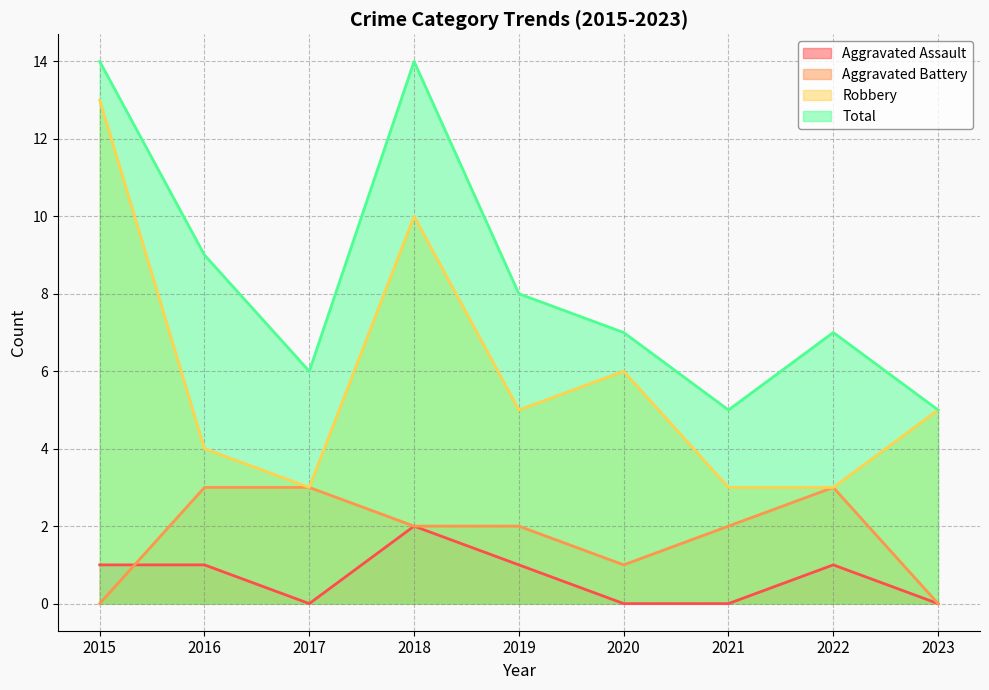

Is the value of Total at 2015 greater than the value of Aggravated Battery at 2016?

Yes